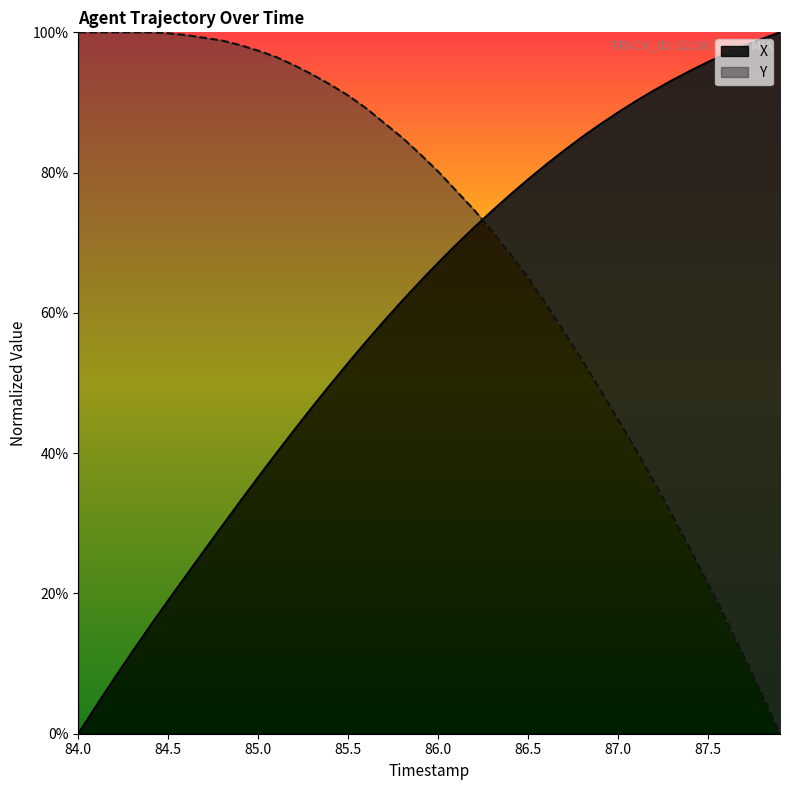

Which category has the highest value in the Y series?

84.0